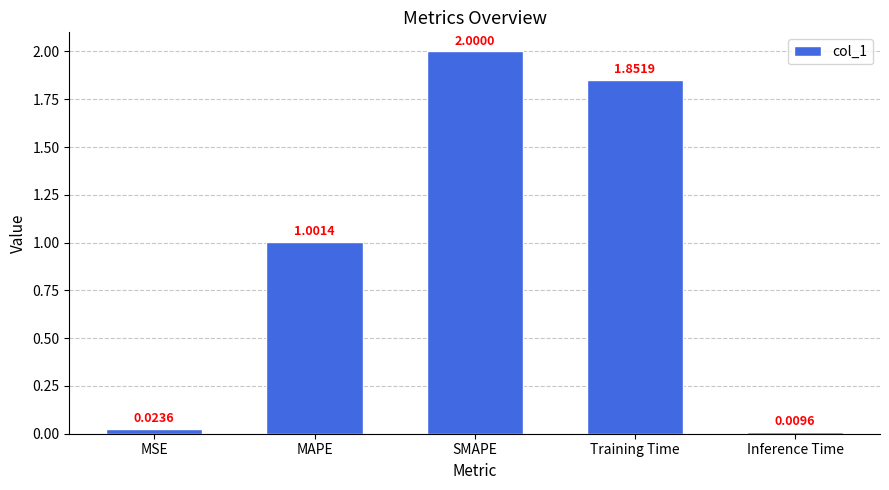

Which has a higher value, SMAPE or Training Time?

SMAPE